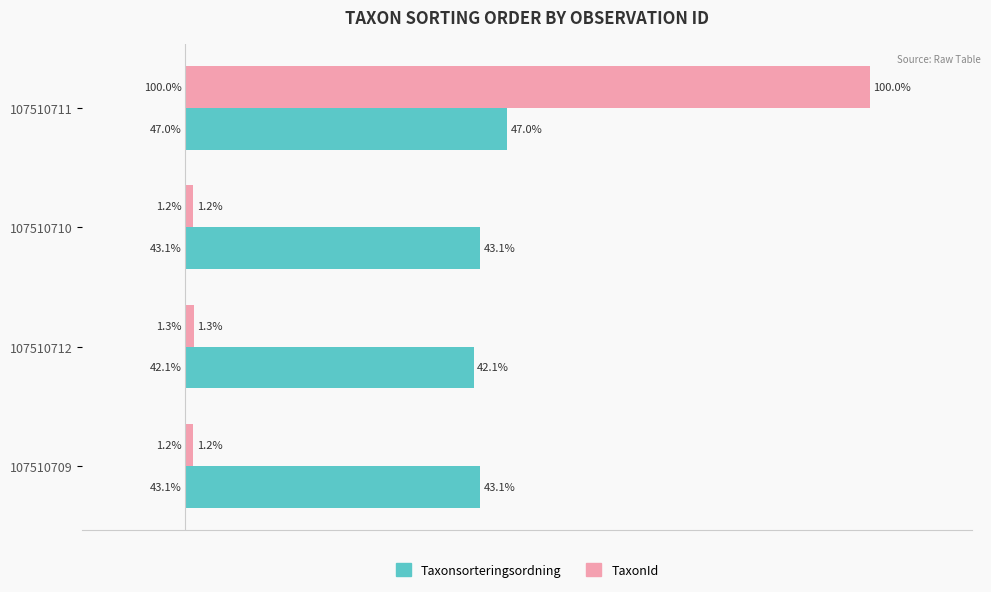

Rank the series at 107510709 from lowest to highest value.

TaxonId, Taxonsorteringsordning